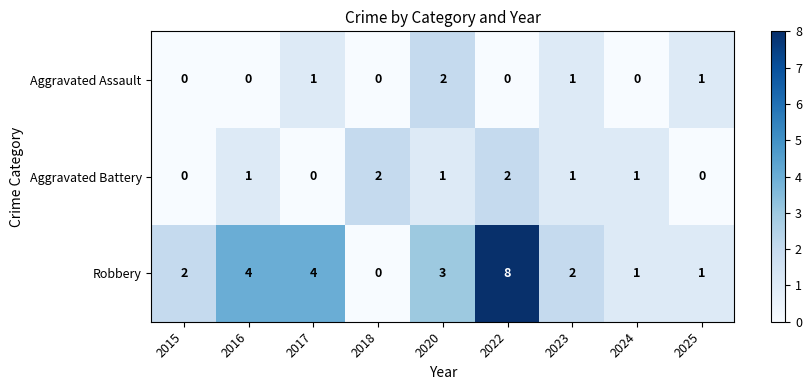

The Robbery series shows 0 at 2018. True or false?

True